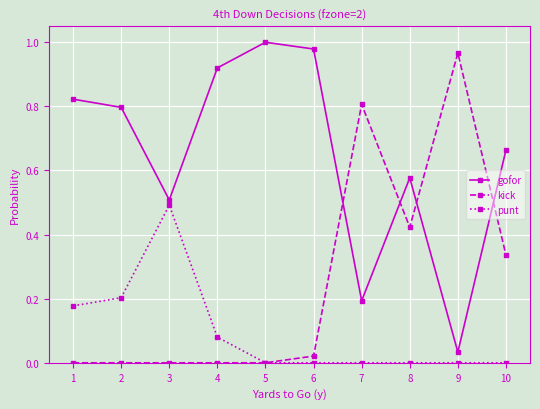

Between 1 and 7, which series saw the biggest shift?

kick